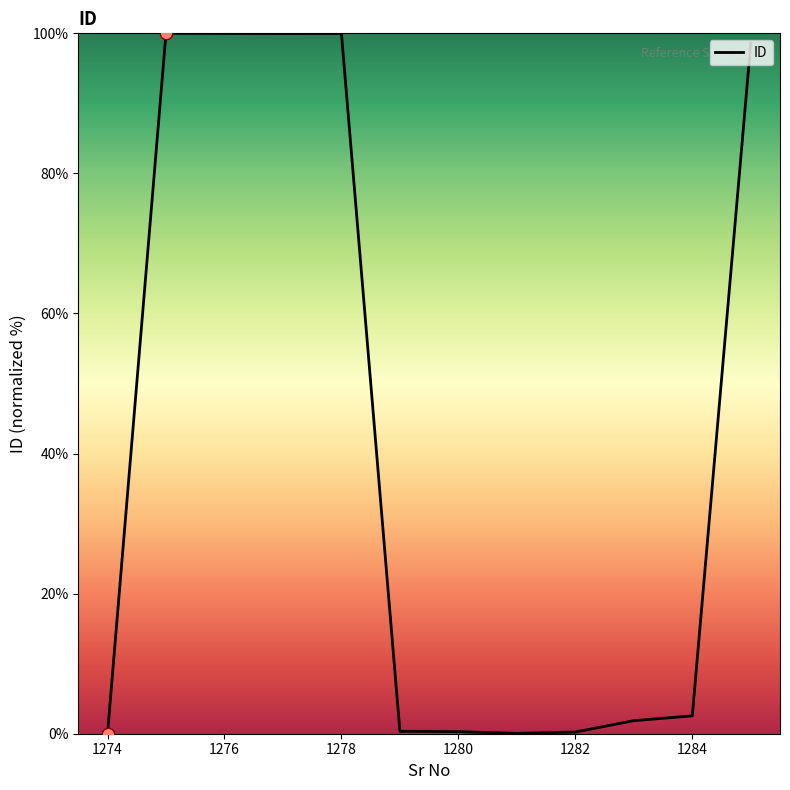

What is the difference between the maximum and minimum values?

100.0